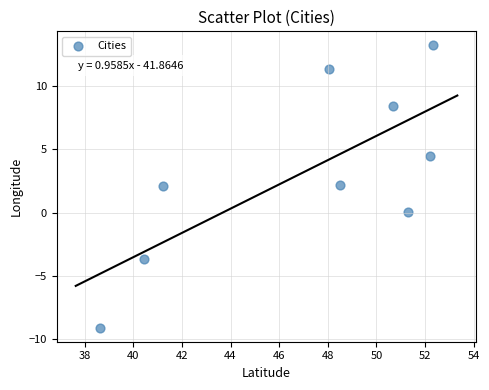

What is the range of Y values (max minus min)?

22.3